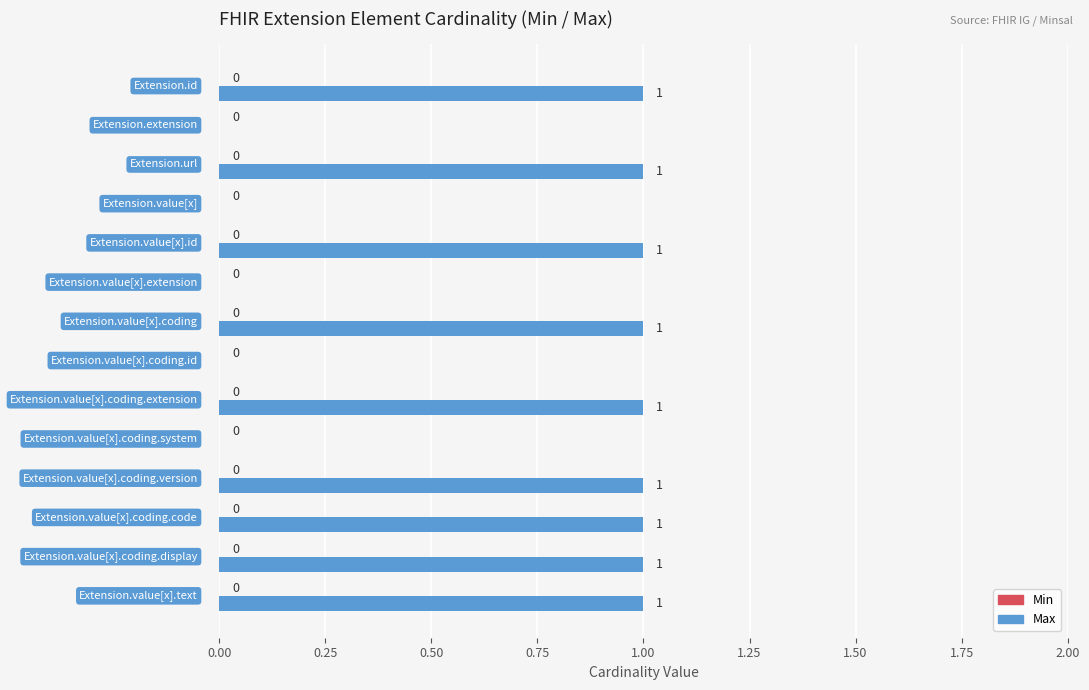

What is the sum of all values?

9